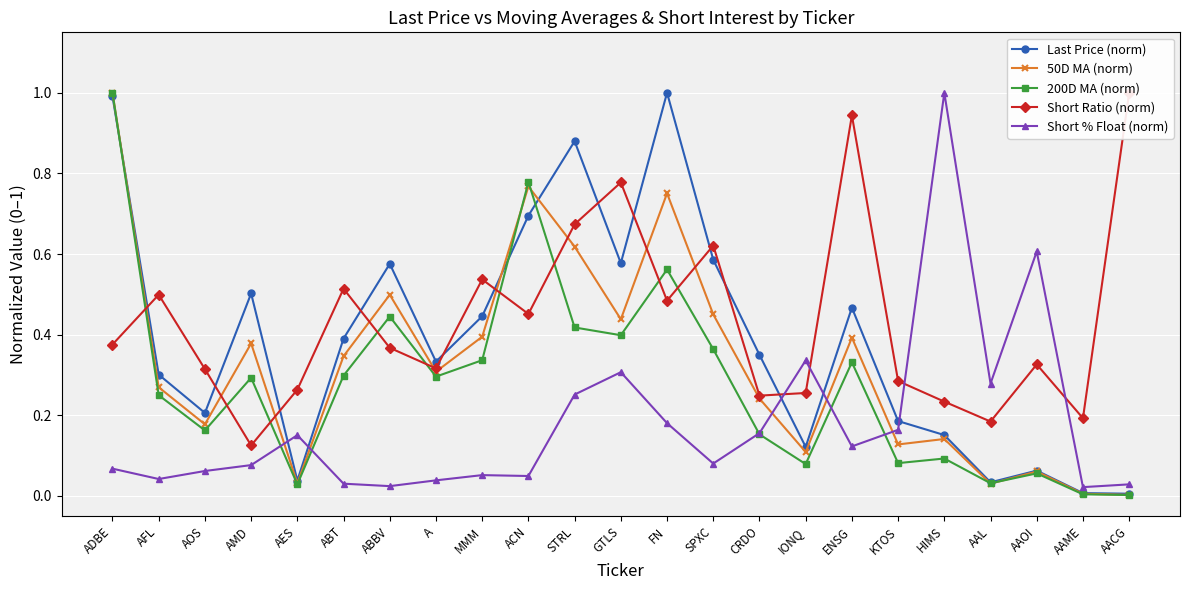

At AOS, list the series in order from smallest to largest.

Short % Float (norm), 200D MA (norm), 50D MA (norm), Last Price (norm), Short Ratio (norm)